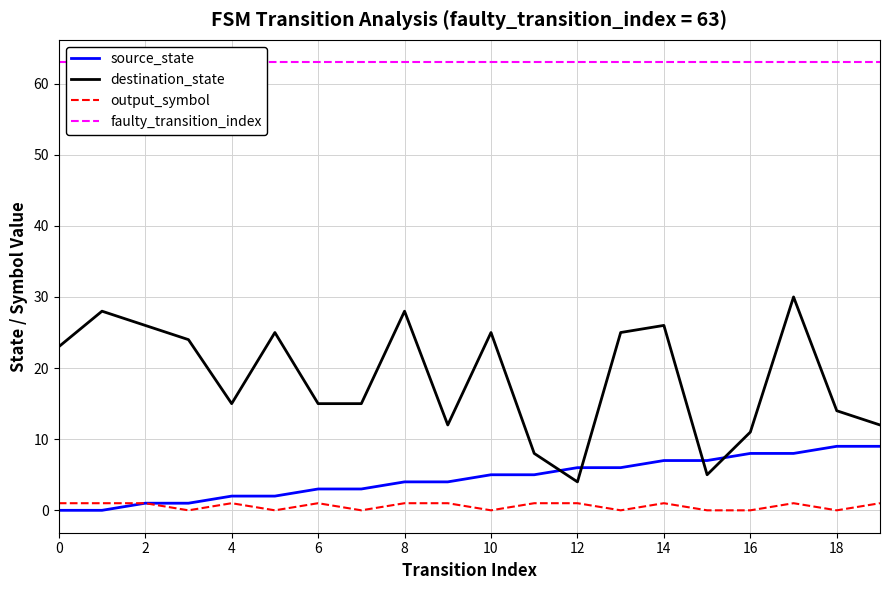

Is it true that output_symbol equals 0 at 19?

False